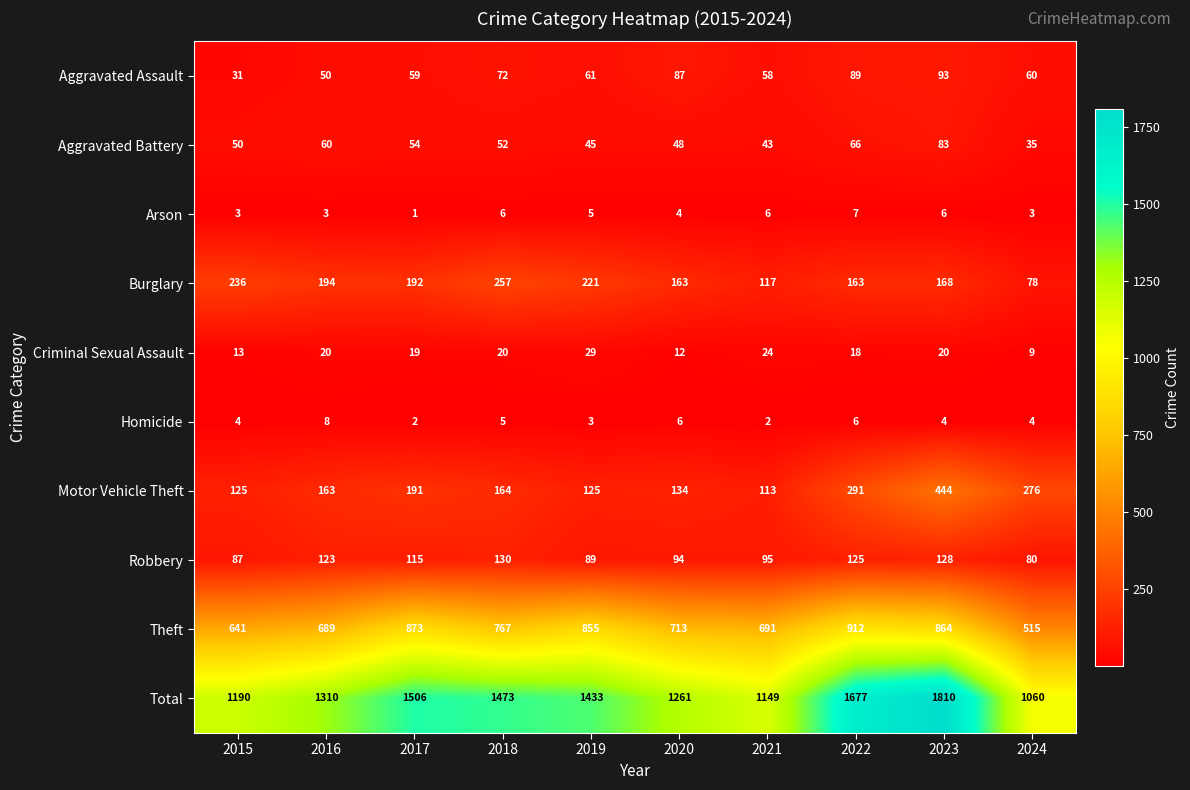

What is the difference between the highest and lowest values at 2017?

1505